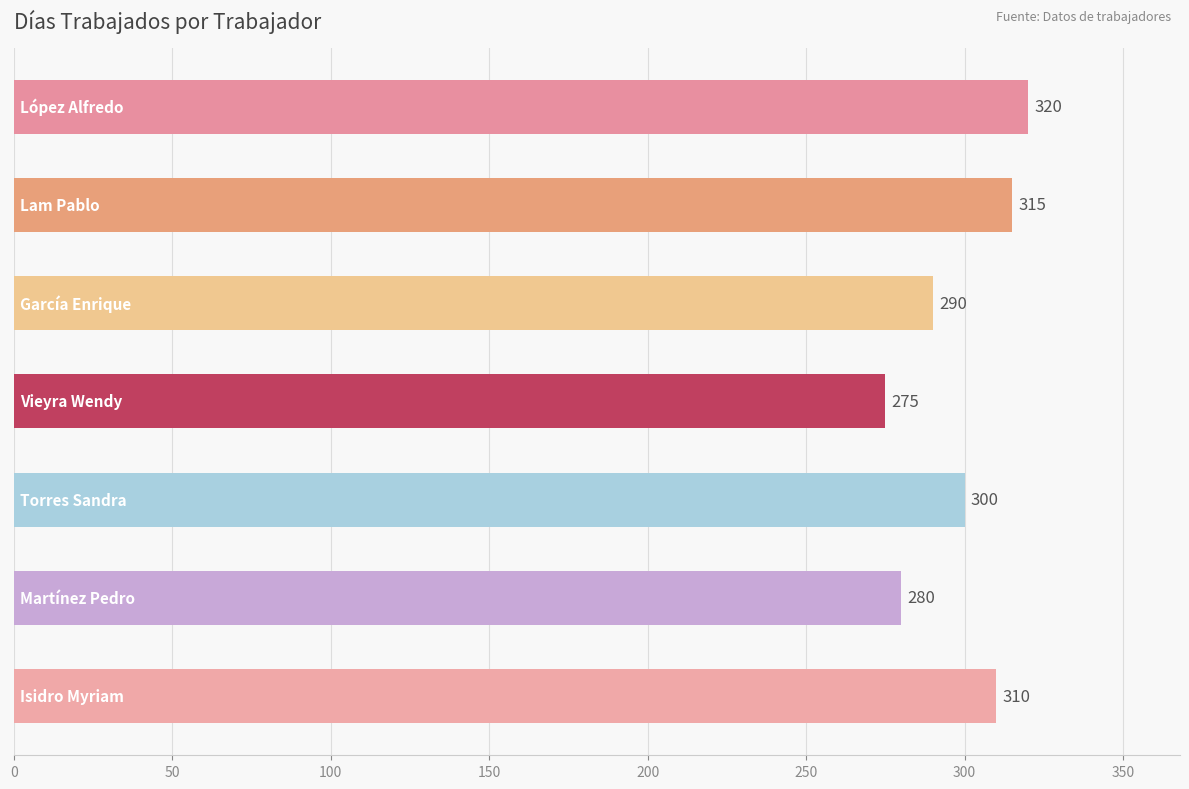

Count the number of categories in the chart.

7